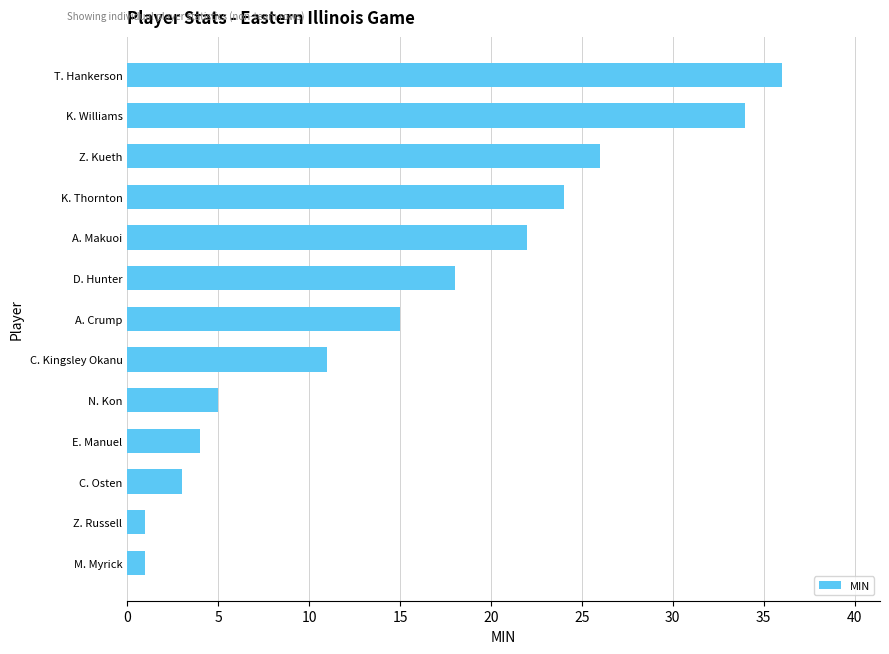

At which label is the value closest to 18?

D. Hunter